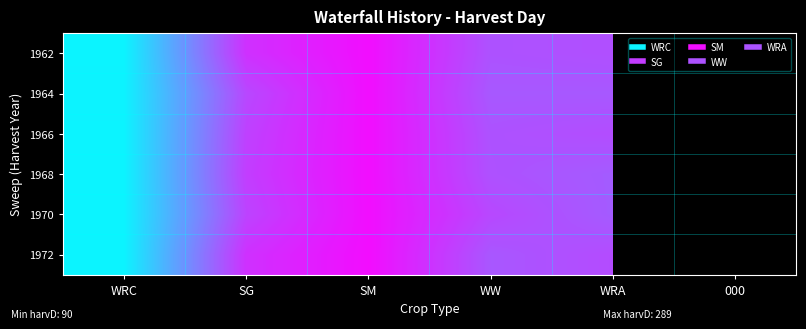

At which label is 1962 closest to 189?

WW